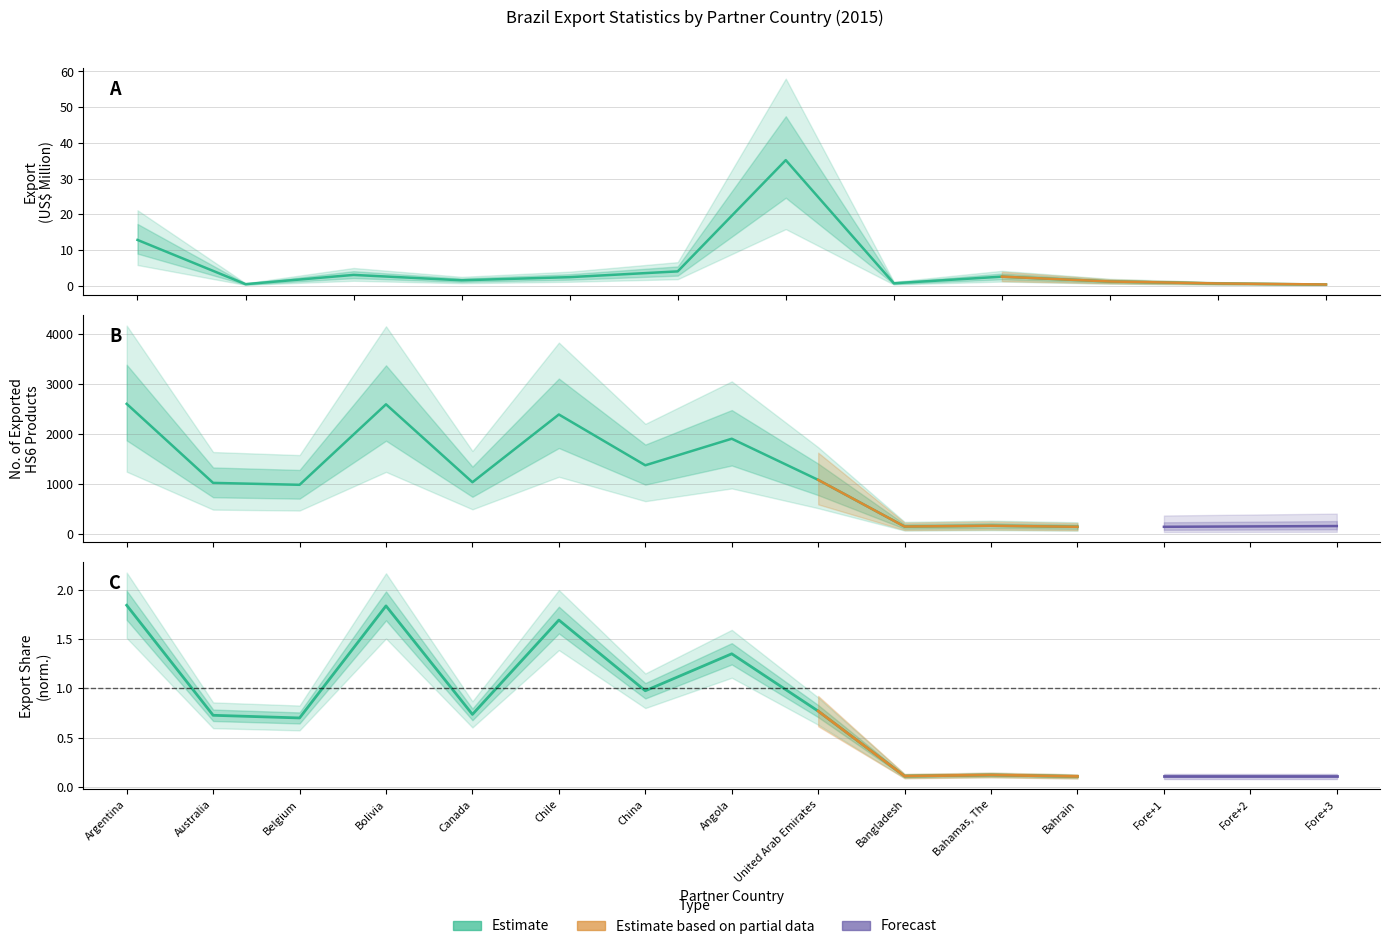

True or false: Export (US$ Thousand) has a value of 4.1 at Canada.

False